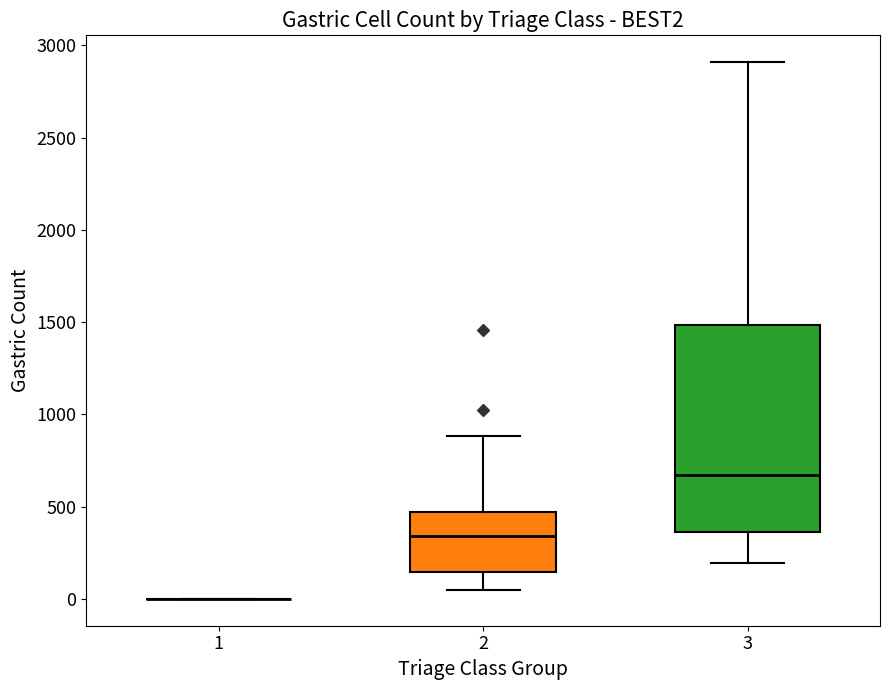

Where does the lower whisker of the box at x = 2 end on the y-axis? The values are not printed on the chart, so give them approximately, as read against the axis.

50